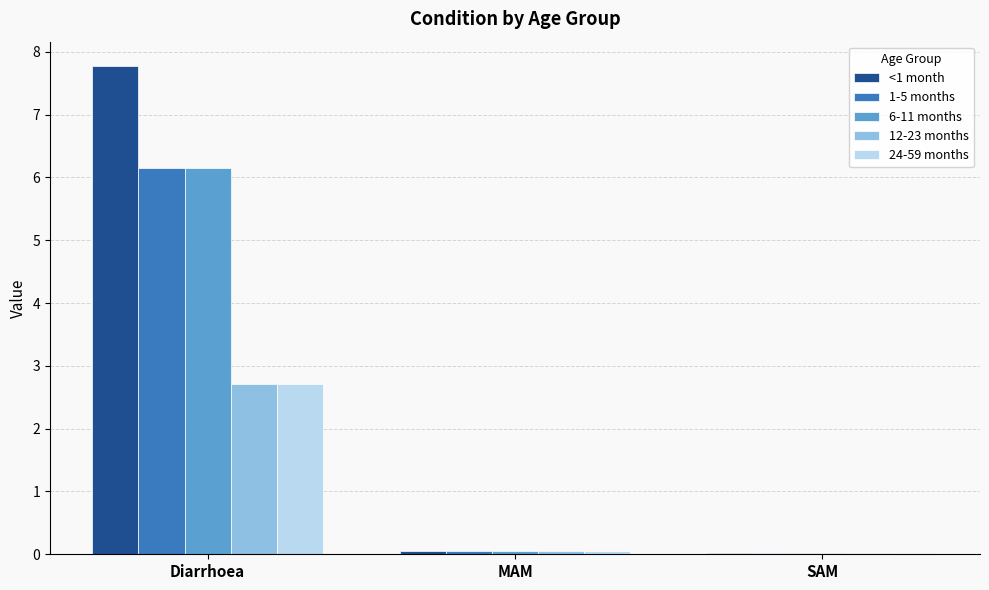

Are the bars grouped side by side (vs. stacked)?

Yes